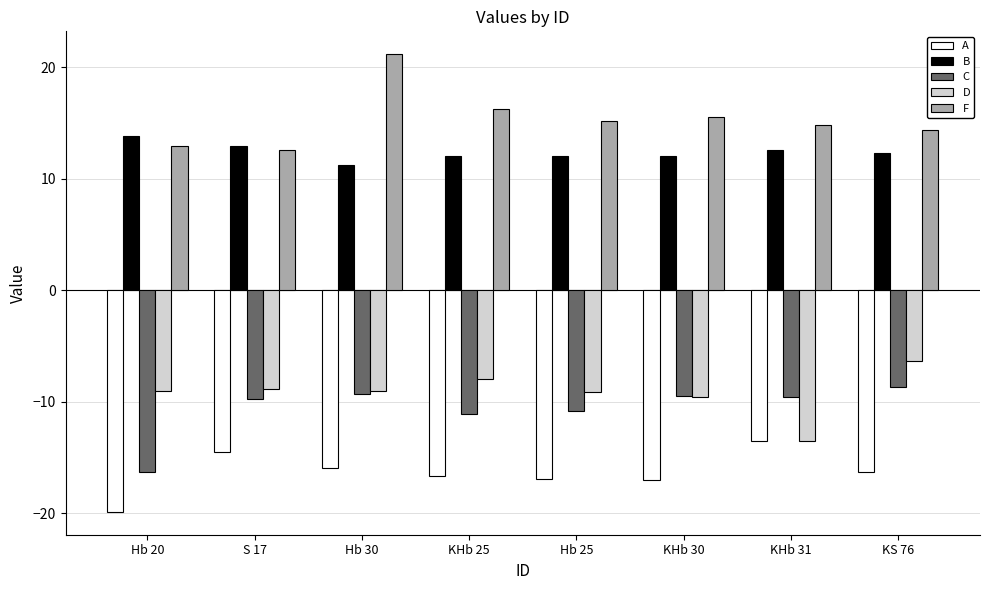

The D series shows -12.8 at Hb 20. True or false?

False